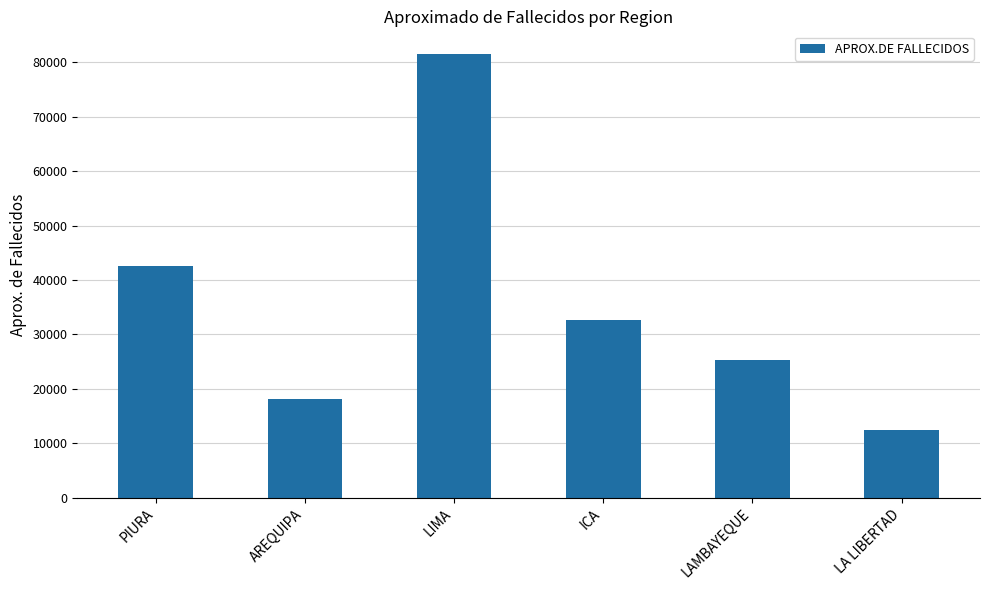

True or false: the data shows 4326 at AREQUIPA.

False